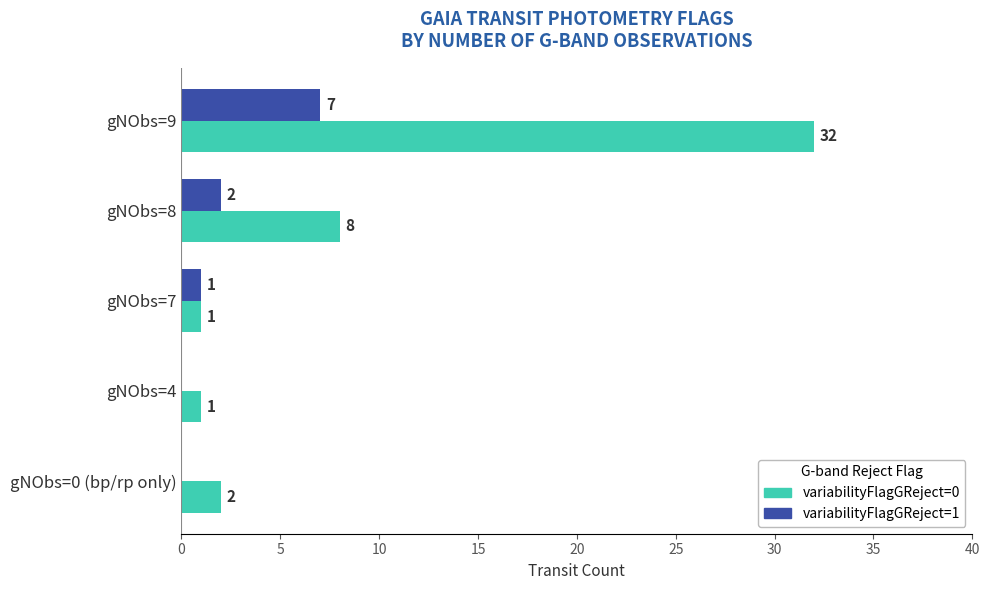

Count the number of categories in the chart.

5